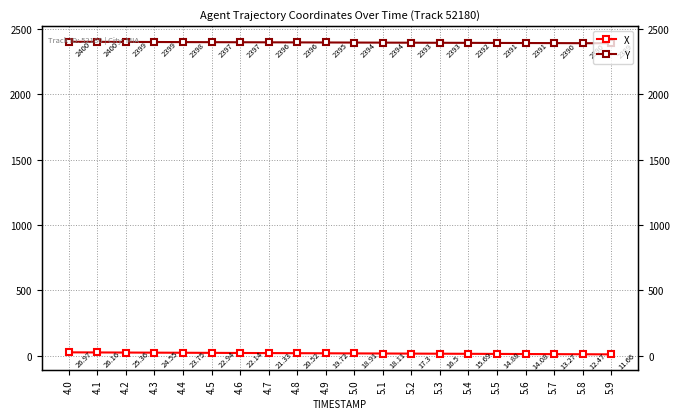

List the series in order of their peak value, lowest first.

X, Y